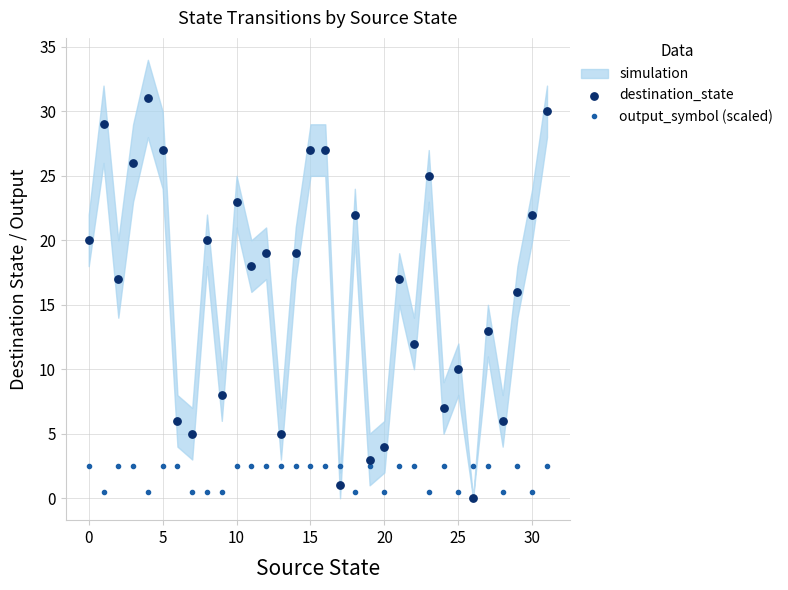

Which series contains the highest Y value?

destination_state